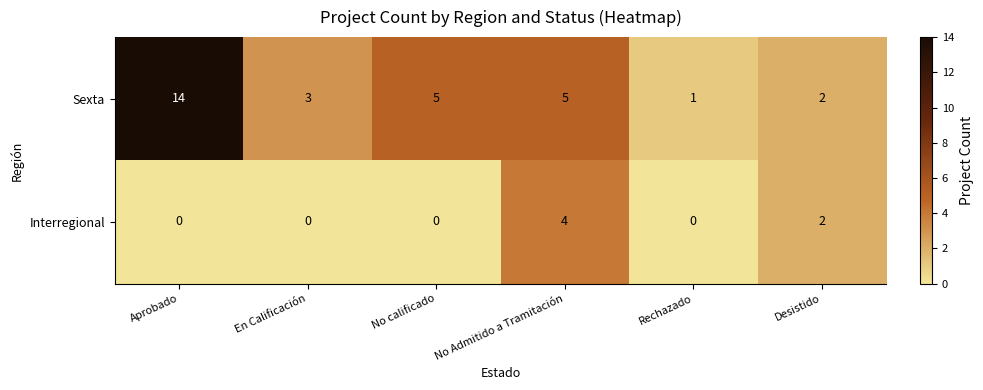

Is it true that Sexta equals 25 at Aprobado?

False